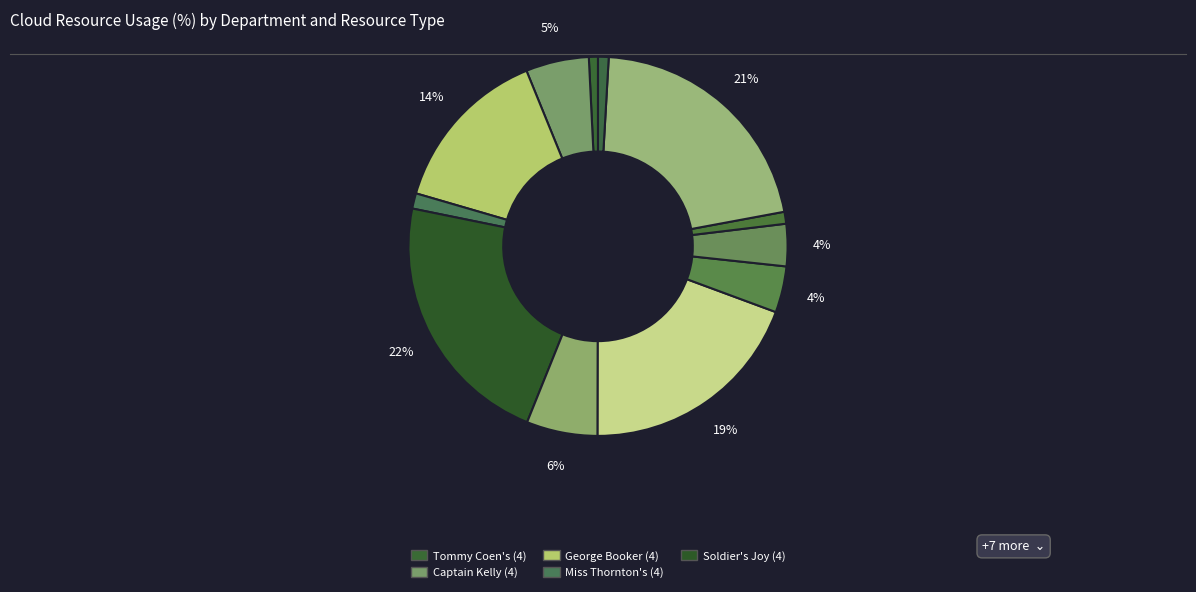

How many segments does this pie chart have?

12